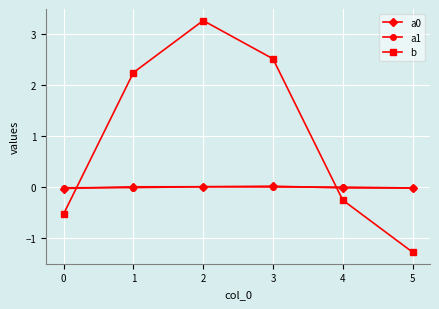

Which series has the widest spread of values?

b